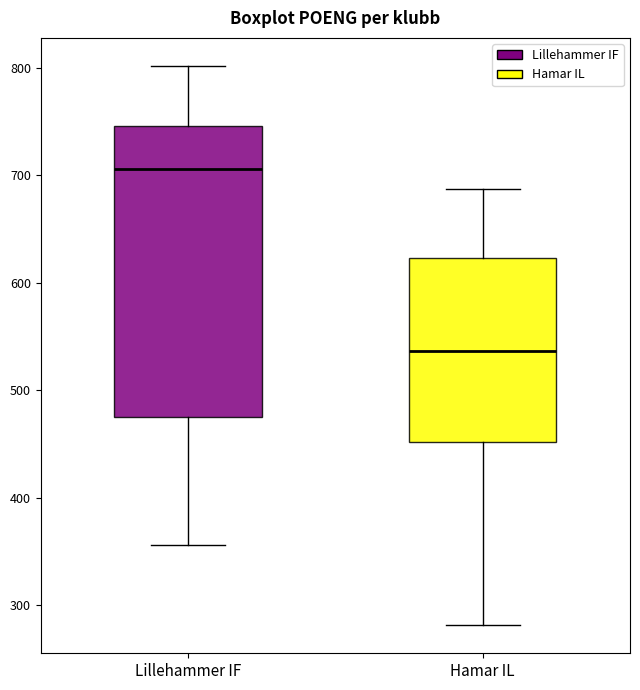

Reading left to right, transcribe this box plot: for each box, give where its median line is, the range the box spans, and where its two whiskers end, as read against the y-axis. The values are not printed on the chart, so give them approximately, as read against the axis.

Lillehammer IF: median 710, box 480 to 750, whiskers 360 to 800
Hamar IL: median 540, box 450 to 620, whiskers 280 to 690